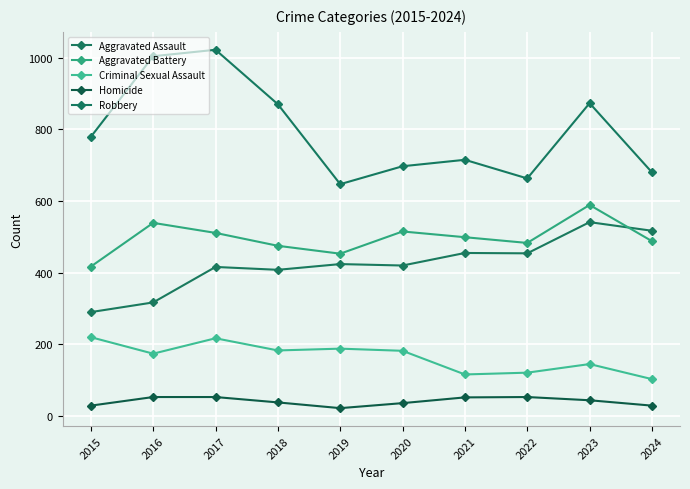

What is the lowest value of the Criminal Sexual Assault series?

103